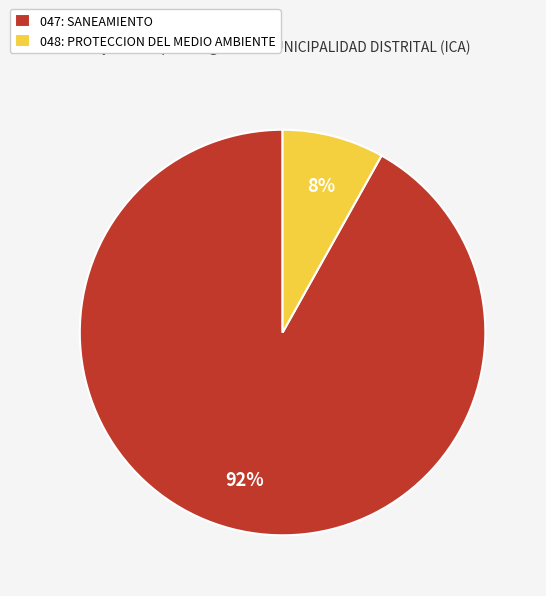

Count the number of slices in the pie.

2